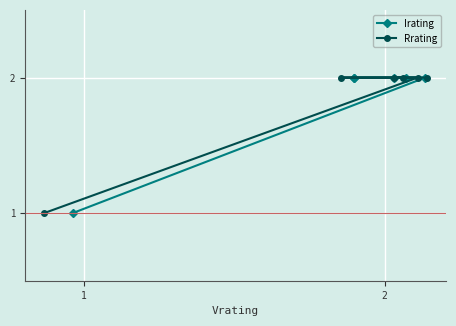

What is the value of the Irating point at the 3rd from the left?

2